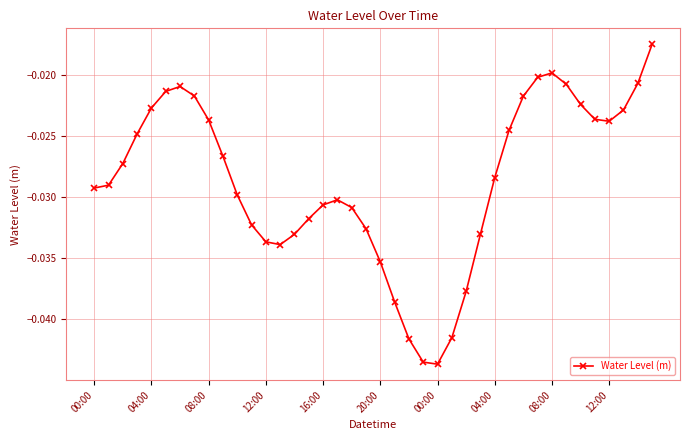

How many points are higher than both their immediate neighbors (excluding endpoints)?

3